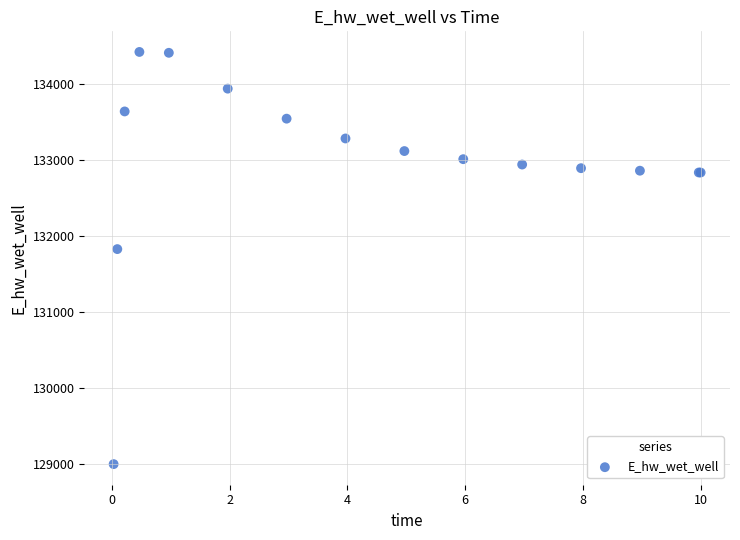

What Y value in the scatter plot is closest to 131709?

131827.2